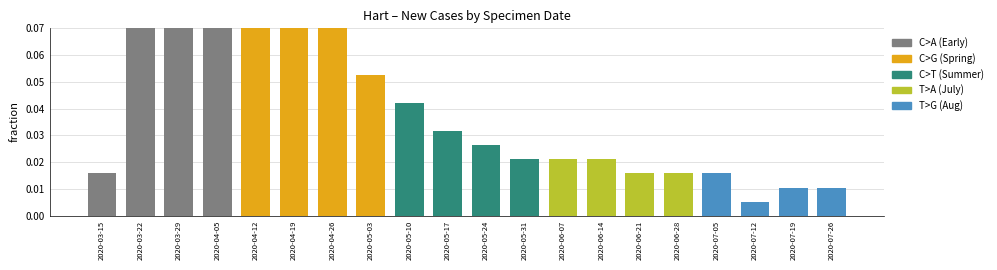

Rank the categories by value from lowest to highest.

2020-07-12, 2020-07-19, 2020-07-26, 2020-03-15, 2020-06-21, 2020-06-28, 2020-07-05, 2020-05-31, 2020-06-07, 2020-06-14, 2020-05-24, 2020-05-17, 2020-05-10, 2020-05-03, 2020-04-26, 2020-03-22, 2020-04-19, 2020-04-12, 2020-04-05, 2020-03-29